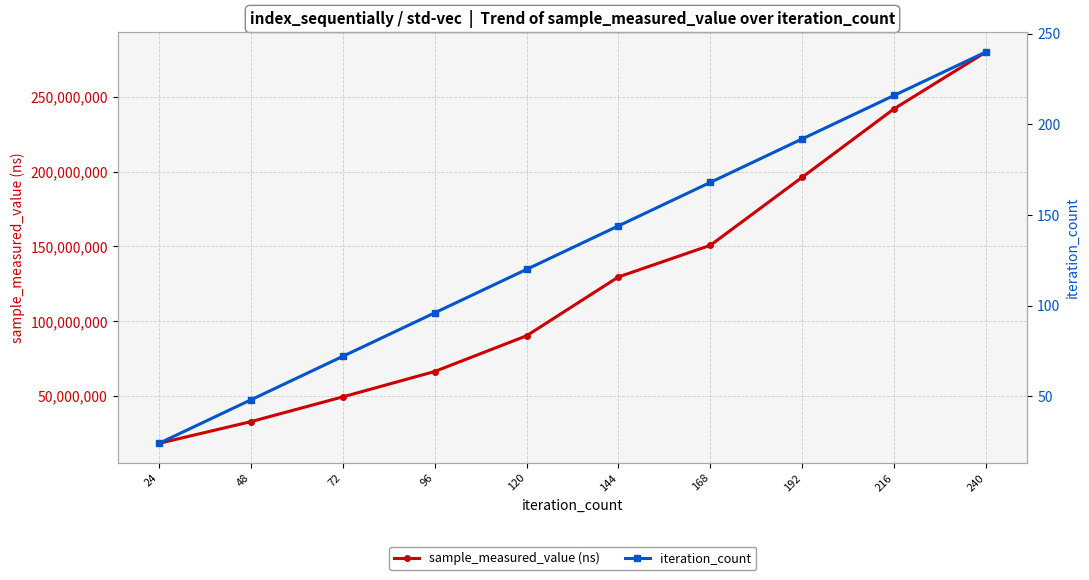

Rank the categories by sample_measured_value (ns) value from highest to lowest.

240, 216, 192, 168, 144, 120, 96, 72, 48, 24